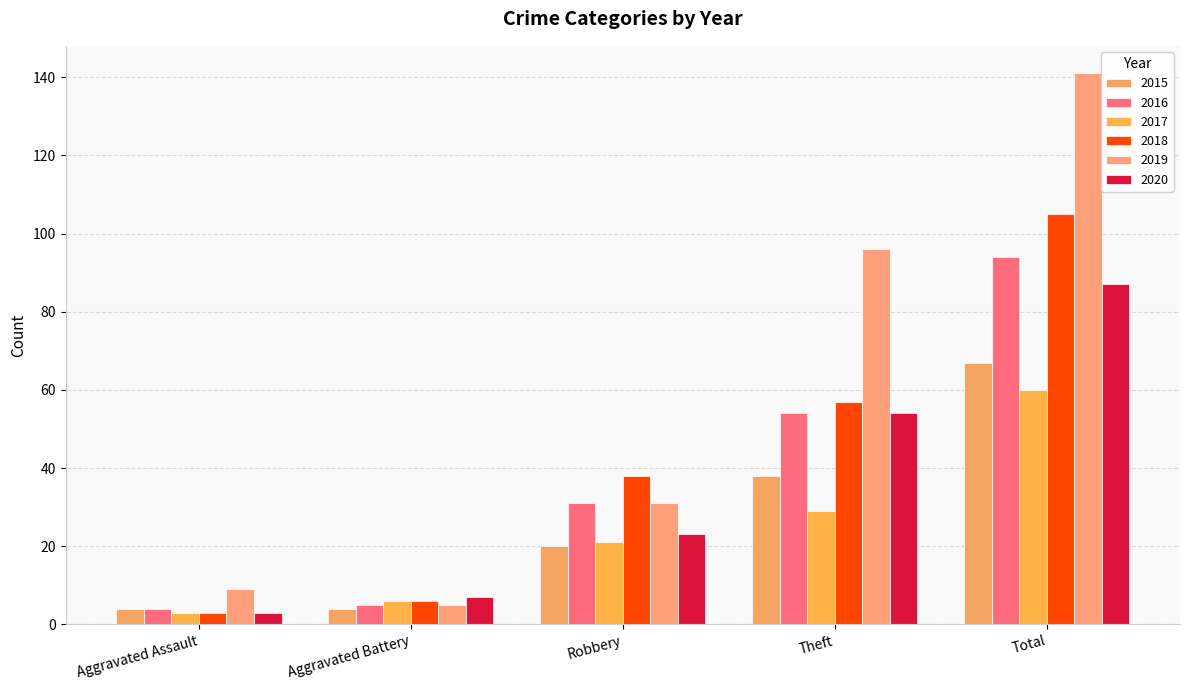

What is the sum of the 2018 values at Theft and Total?

162